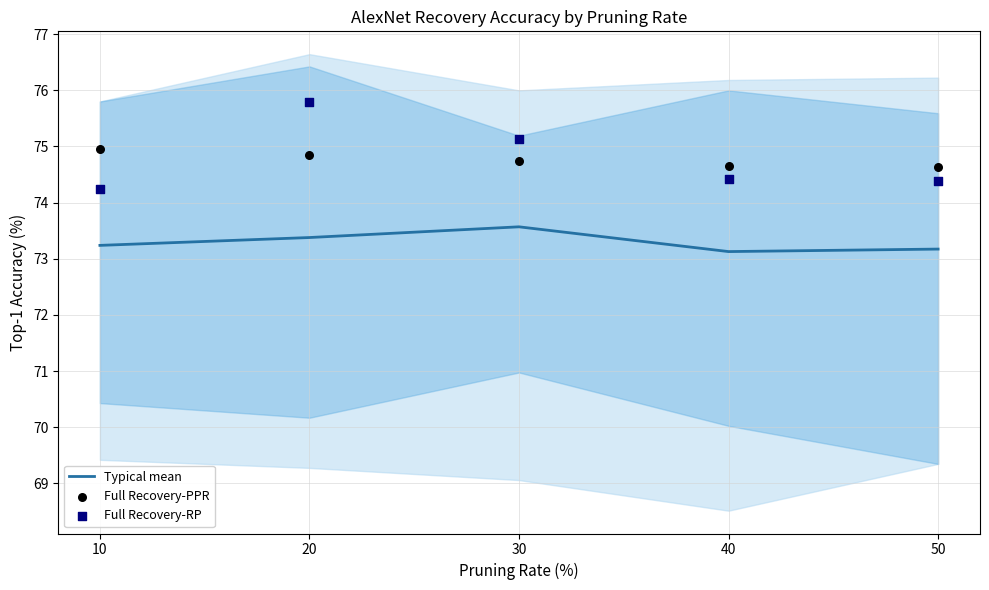

Which series has the largest Y range (max minus min)?

Full Recovery-RP